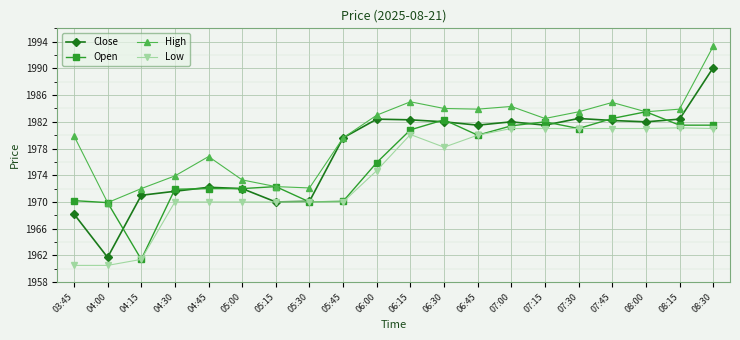

What is the label of the 20th point from the left?

08:30